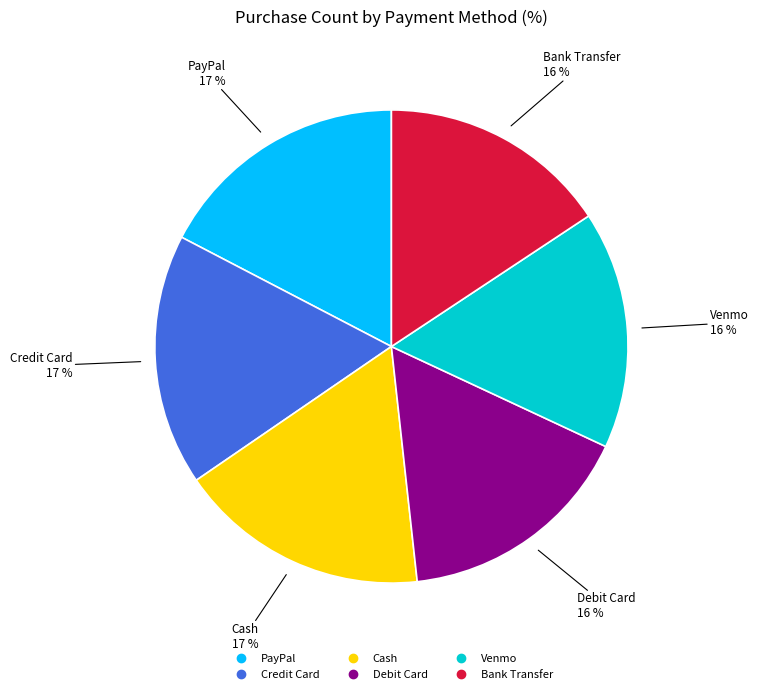

Is the sum of Bank Transfer and Credit Card greater than half?

No